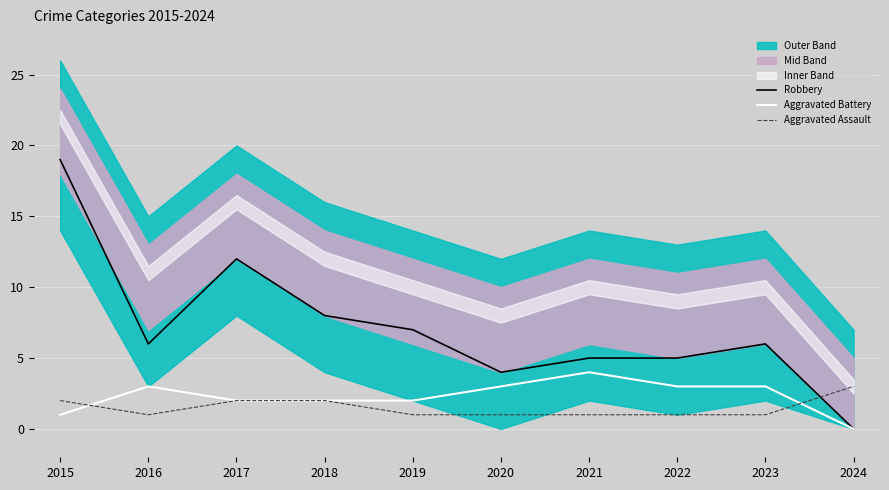

Rank the categories by Aggravated Battery value from lowest to highest.

2024, 2015, 2017, 2018, 2019, 2016, 2020, 2022, 2023, 2021